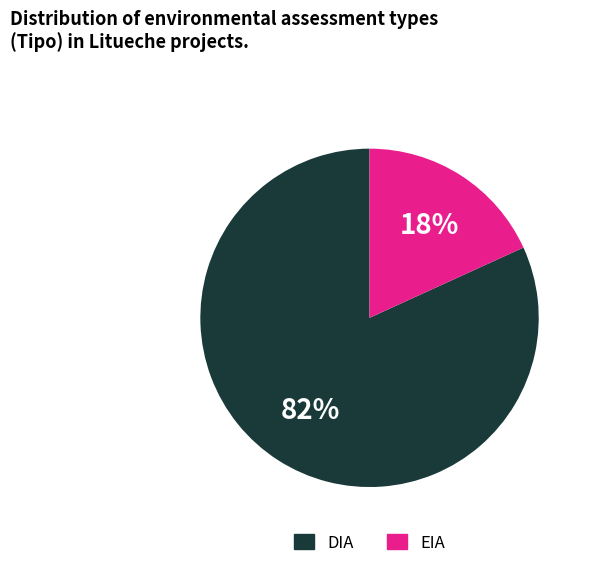

To the nearest percent, what is the average slice percentage?

50%